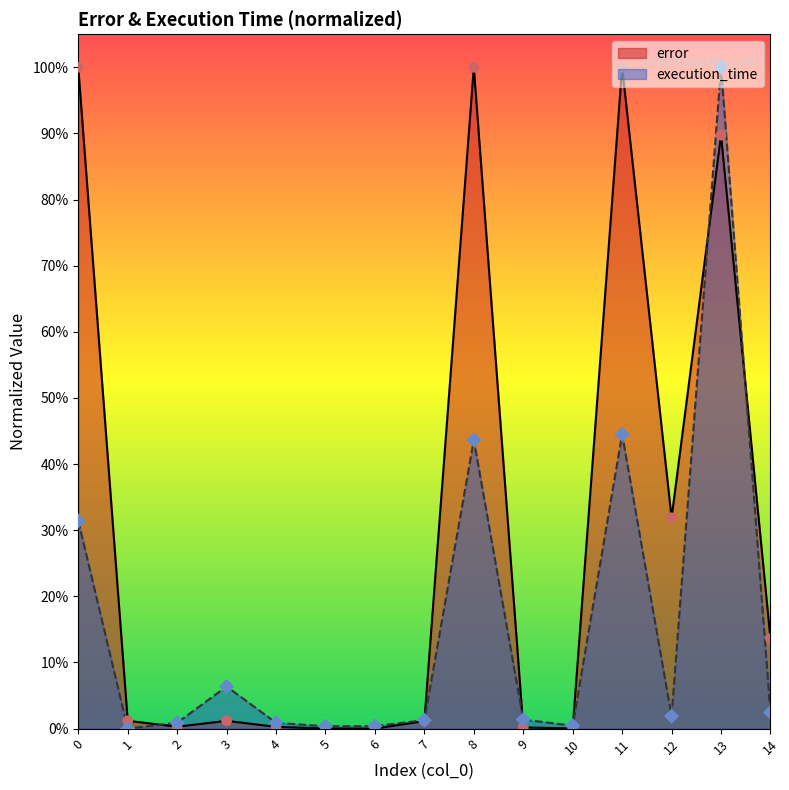

Which series contains the lowest Y value?

error